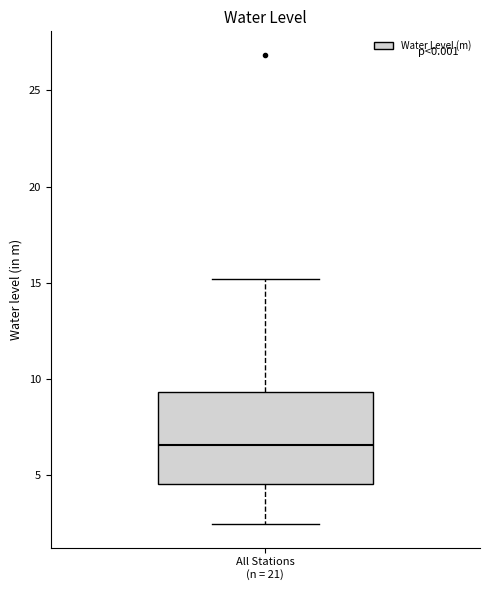

Transcribe this box plot: give where the median line is, the range the box spans, and where the two whiskers end, as read against the y-axis. The values are not printed on the chart, so give them approximately, as read against the axis.

median 6.5, box 4.5 to 9.5, whiskers 2.5 to 15.0